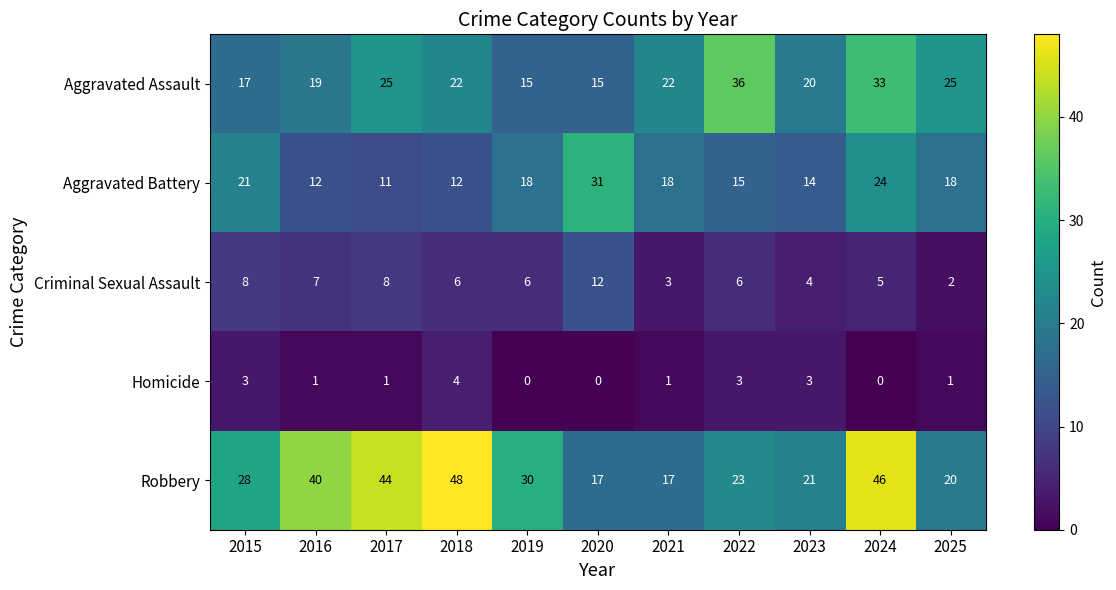

At which category does the chart reach its peak across all series?

2018